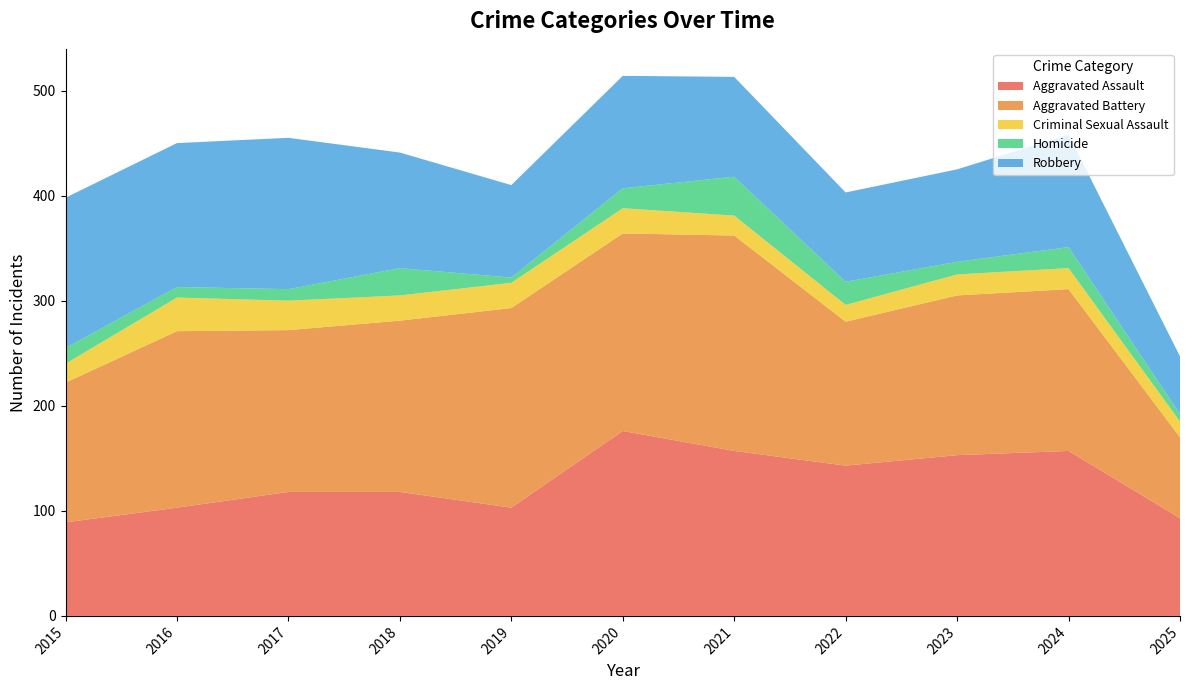

Reading left to right, what are all the values shown in this chart?

Aggravated Assault: 89	103	118	118	103	176	157	143	153	157	93
Aggravated Battery: 133	168	154	163	190	188	205	137	152	154	77
Criminal Sexual Assault: 18	32	28	24	24	24	19	16	20	20	15
Homicide: 15	10	11	26	5	19	37	22	12	20	7
Robbery: 143	137	144	110	88	107	95	85	88	107	55